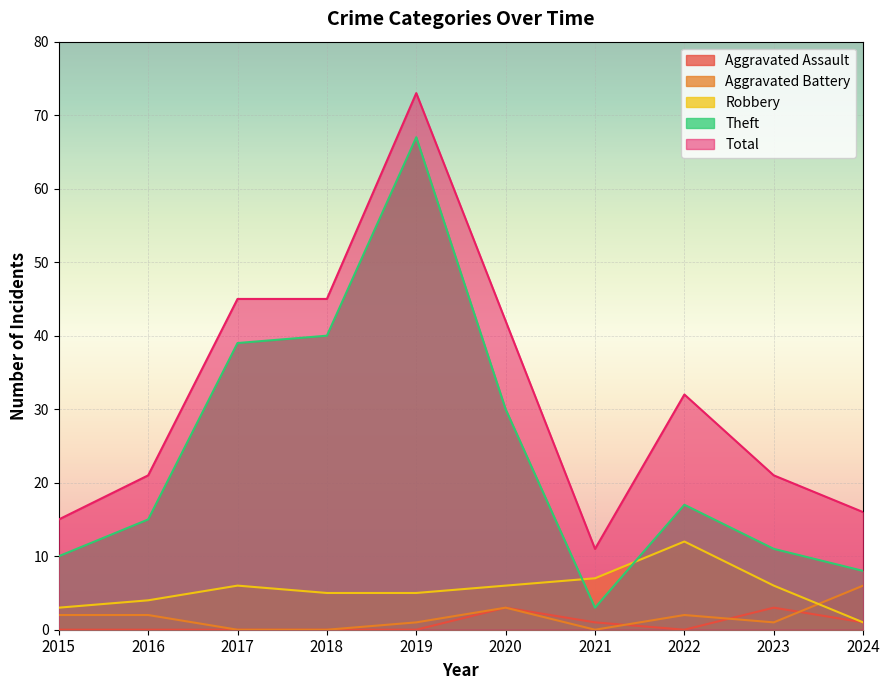

Which series has the largest total across all categories?

Total